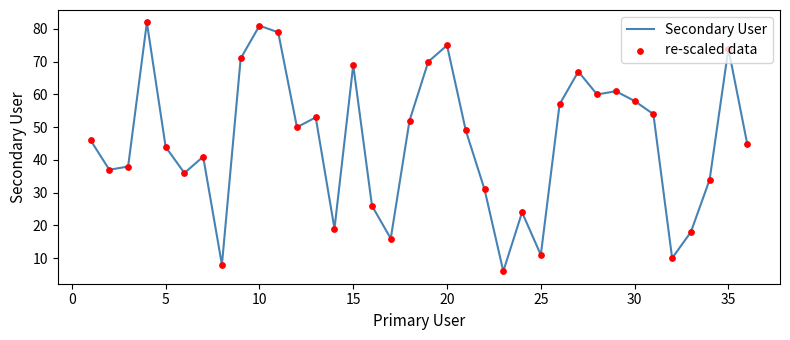

What is the difference between the maximum and minimum values?

76